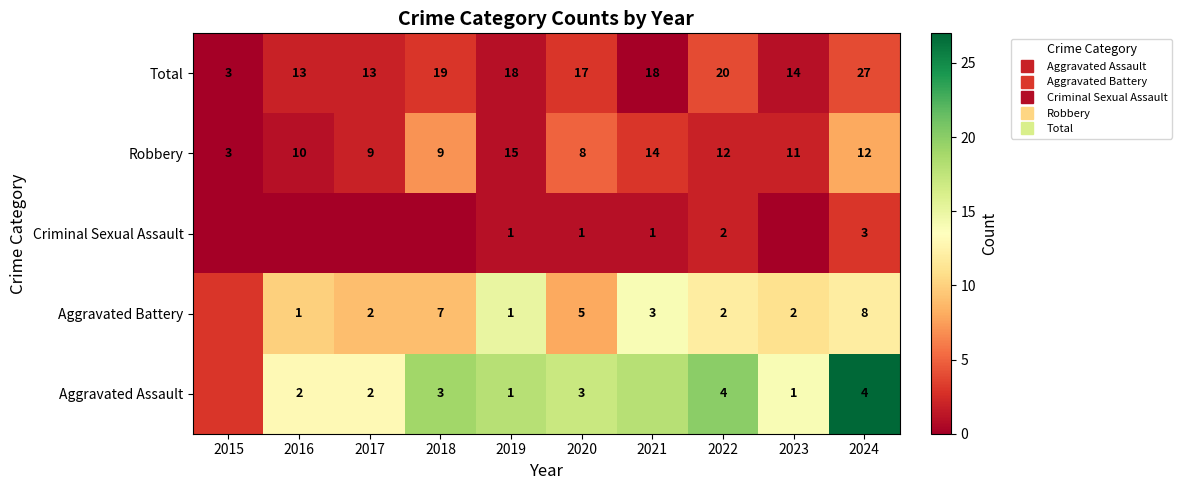

How many values in the Aggravated Assault series exceed 18?

3